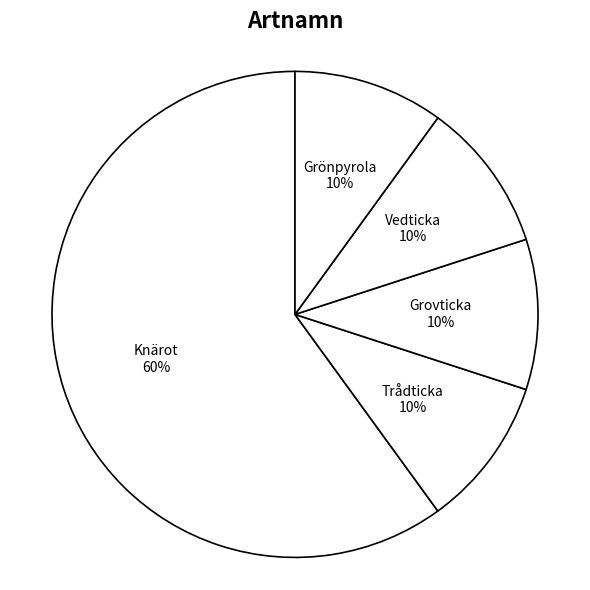

To the nearest percent, what is the combined percentage of Grovticka and Knärot?

70%